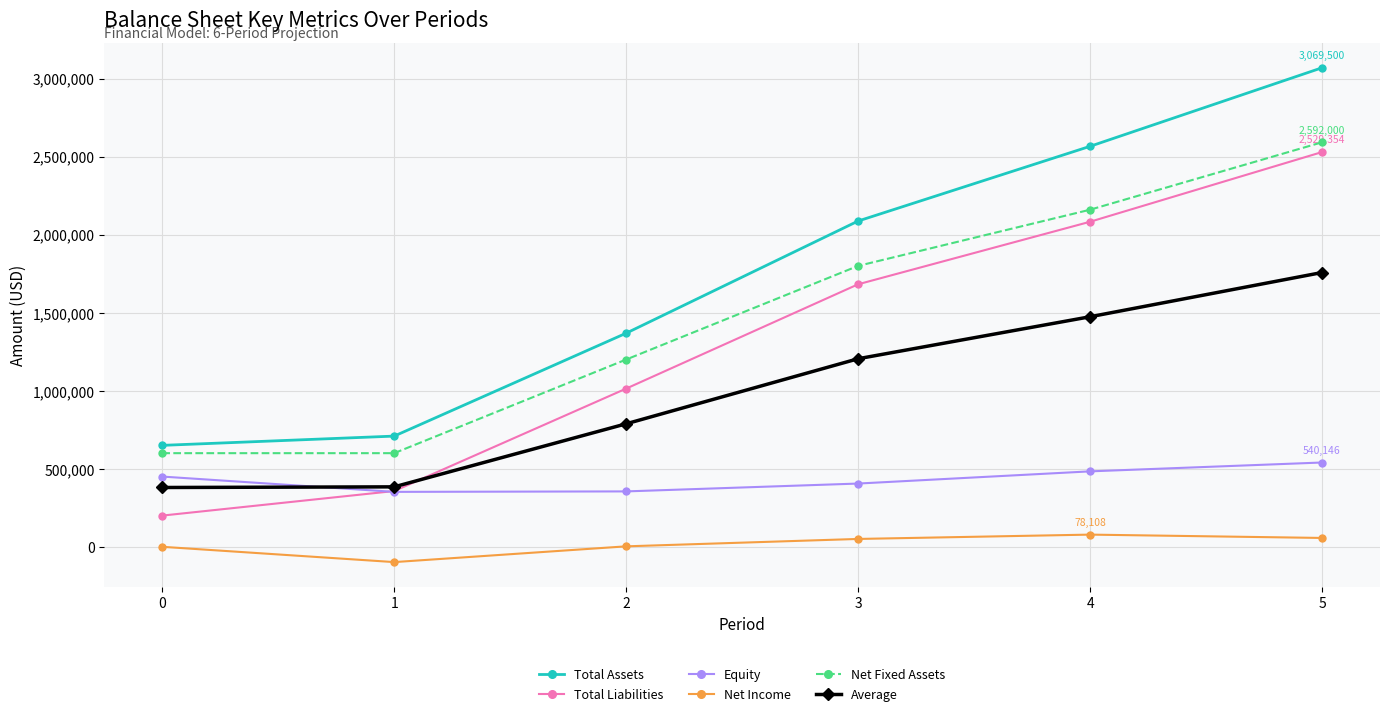

What is the difference between the highest and lowest values at 1?

807375.0